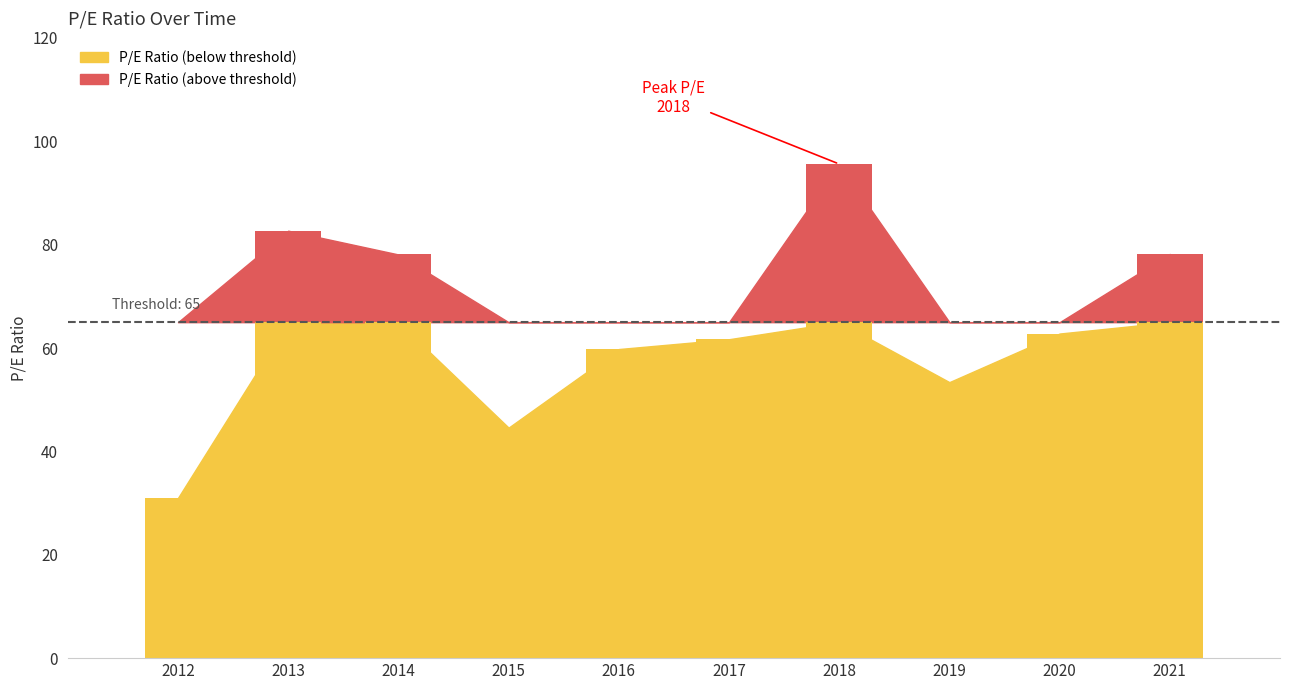

What is the difference between the maximum and minimum values?

64.6